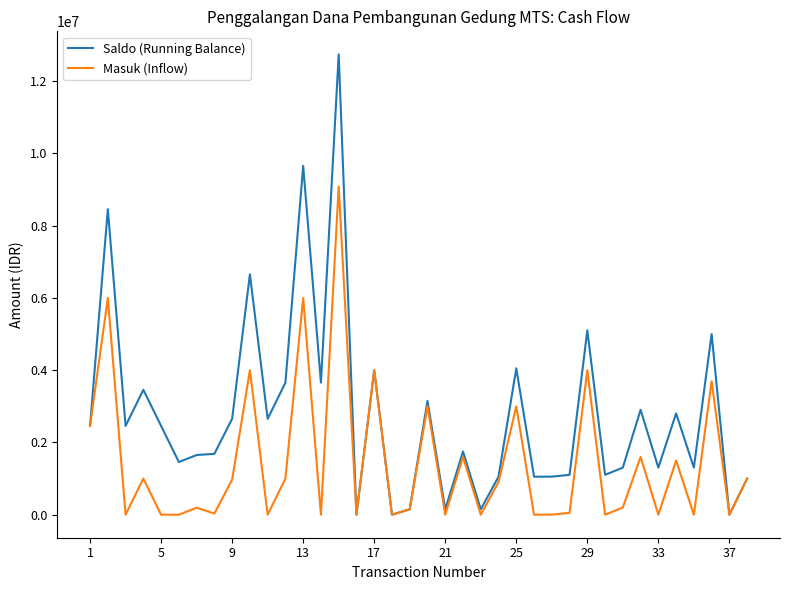

List the series in order of their overall mean, highest first.

Saldo (Running Balance), Masuk (Inflow)